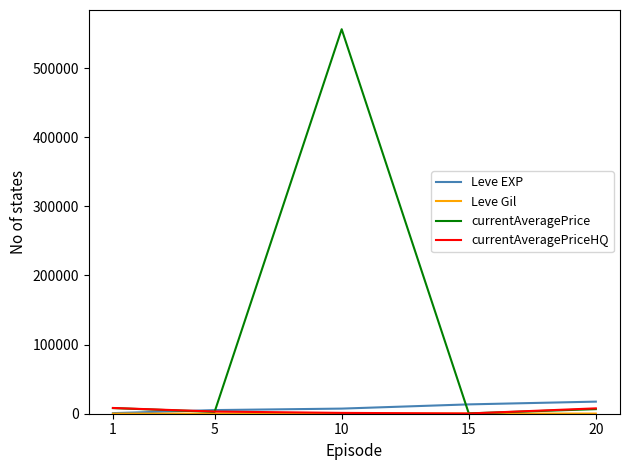

What is the greatest value displayed?

556250.0